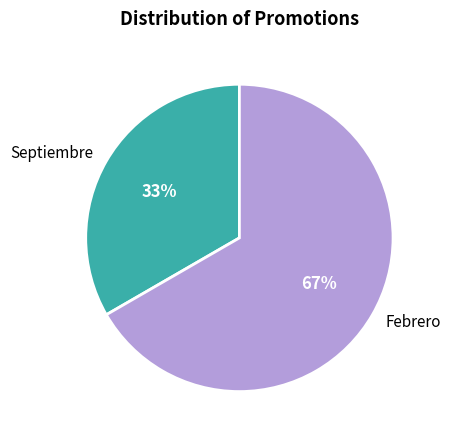

Count the number of slices in the pie.

2